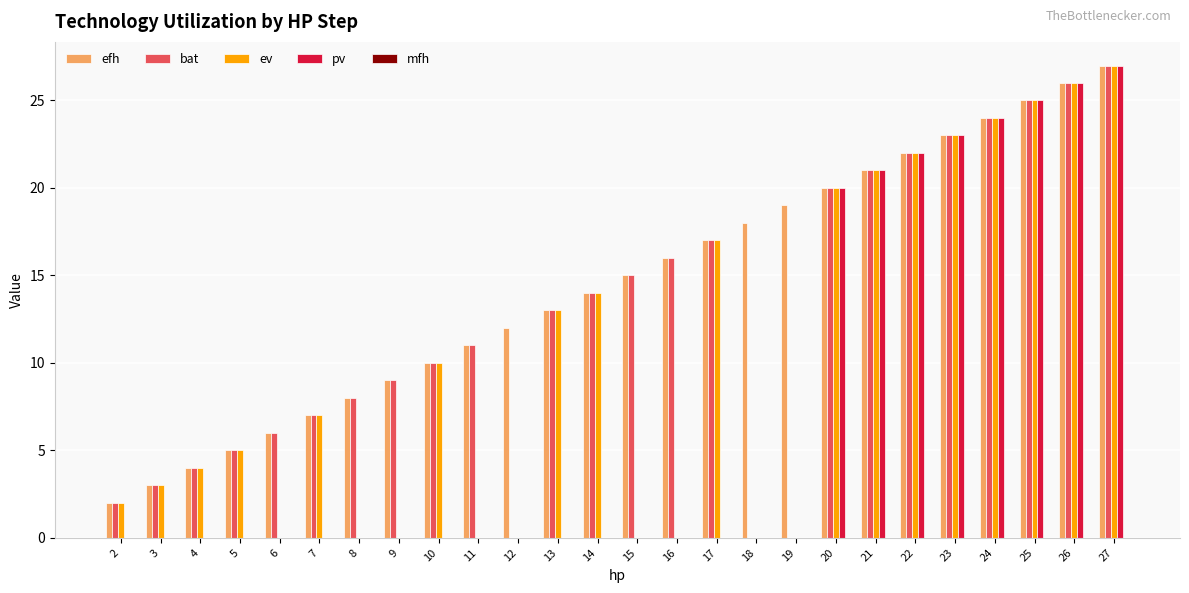

What is the highest value of the bat series?

27